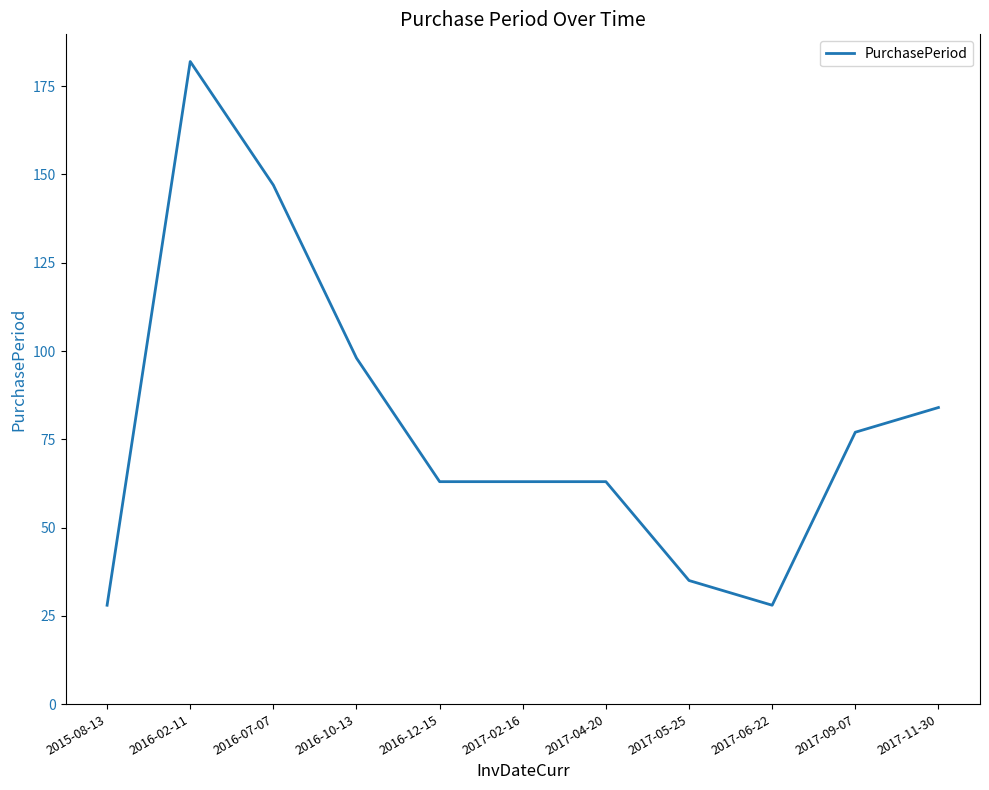

What is the ratio of the value at 2016-02-11 to the value at 2017-02-16?

2.9